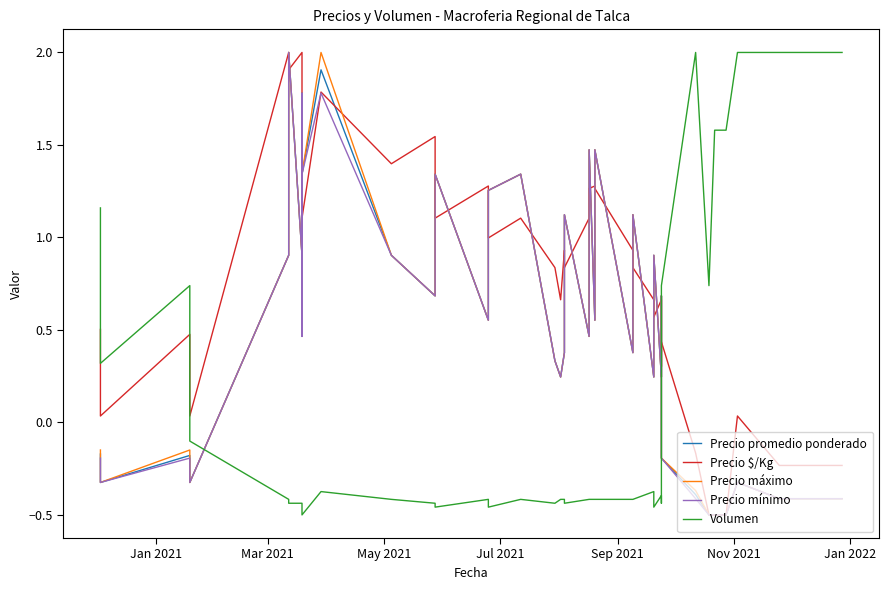

True or false: Volumen and Precio máximo intersect in this chart.

True